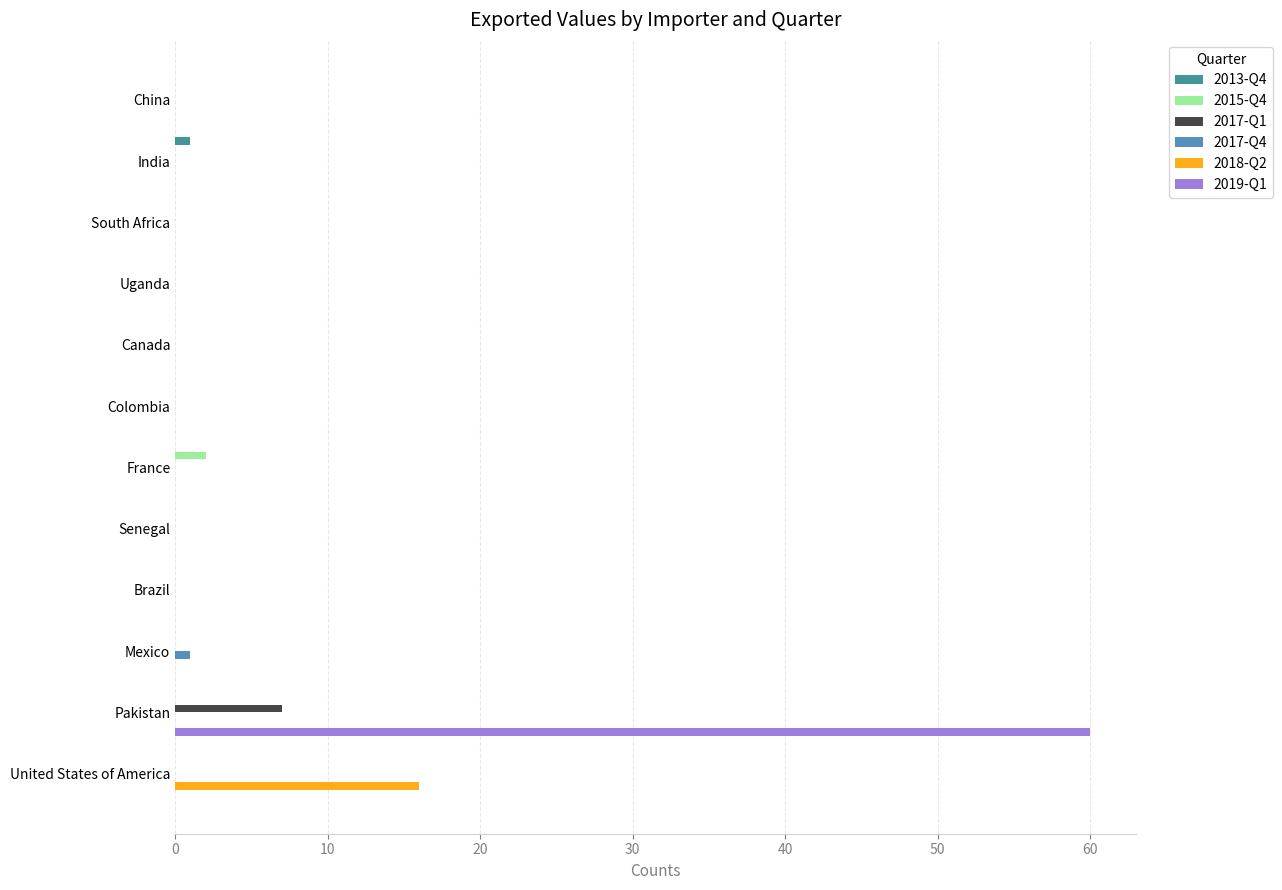

True or false: 2017-Q1 has a value of -4 at United States of America.

False